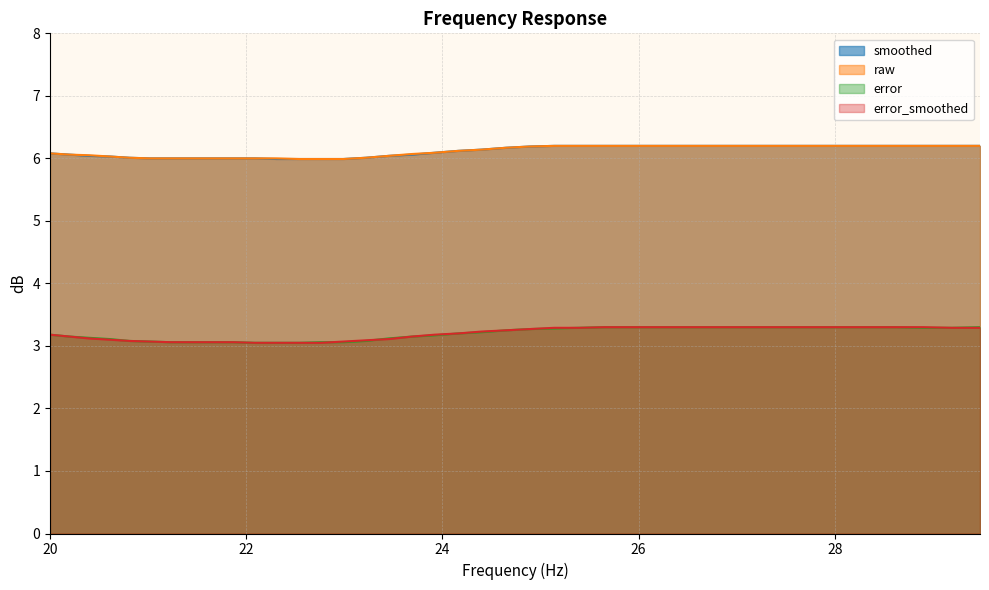

What is the smallest value displayed?

3.0